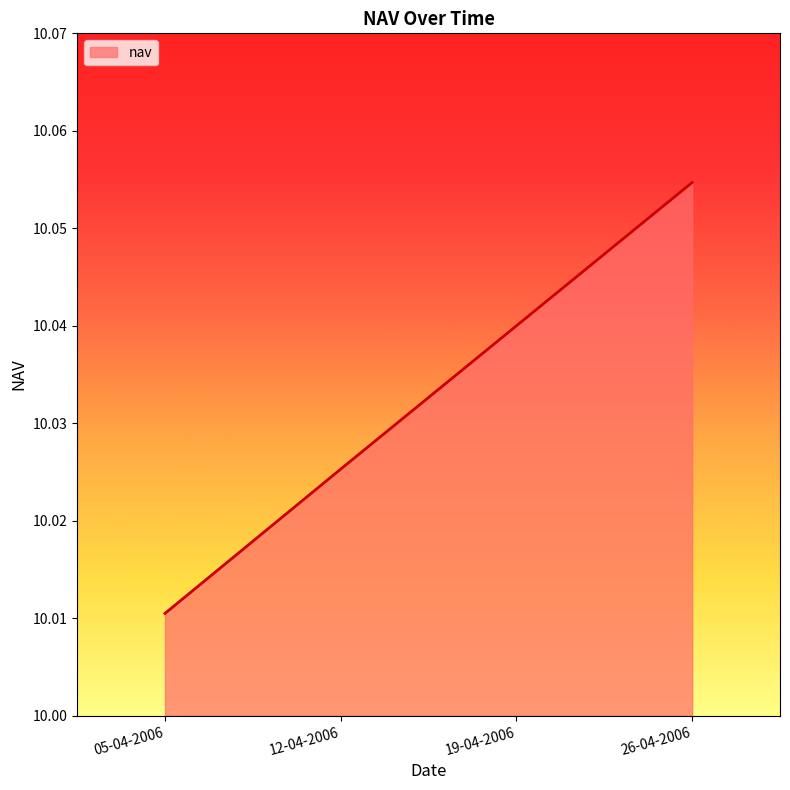

Which category has the lowest value across all series?

05-04-2006